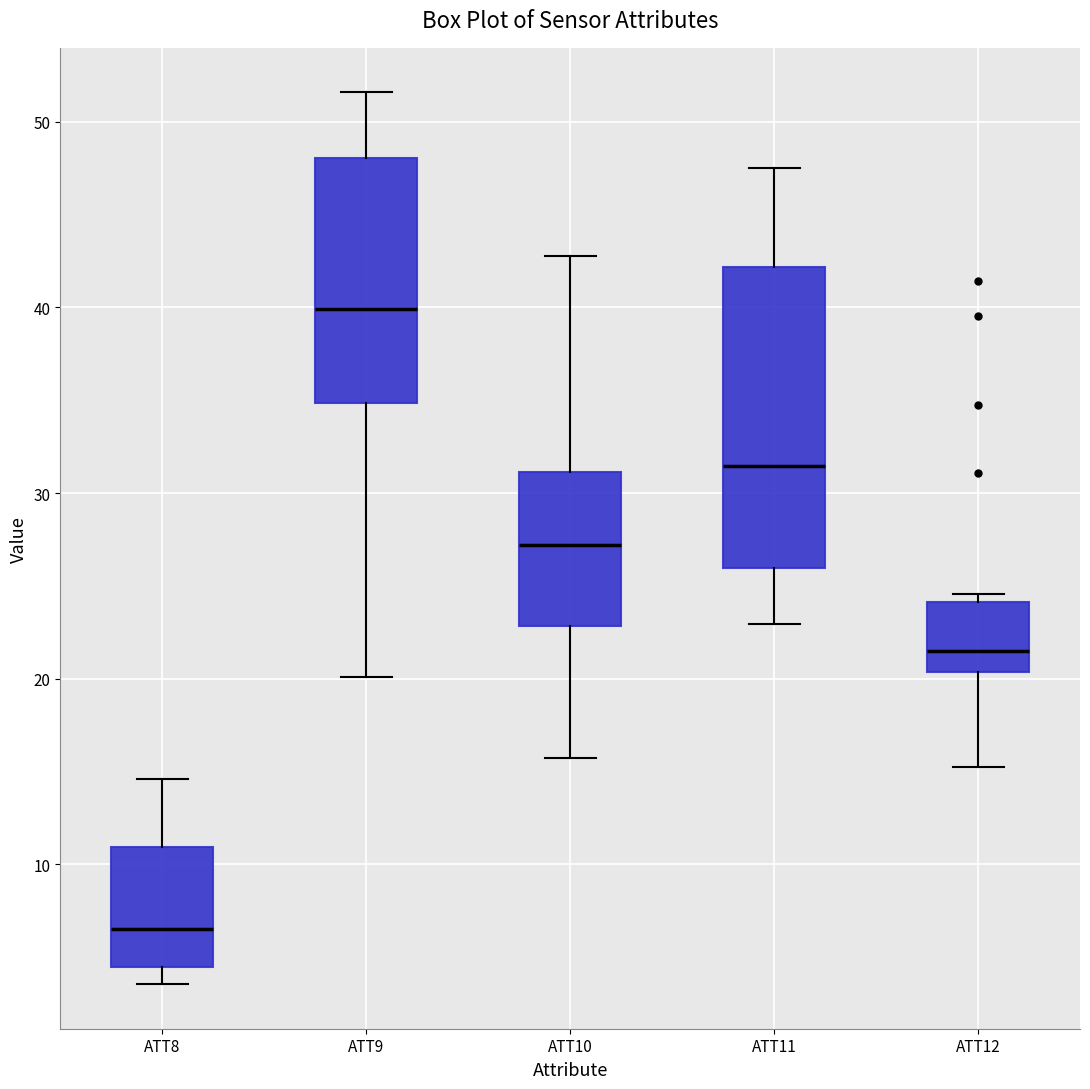

Which box has the lowest median line?

ATT8